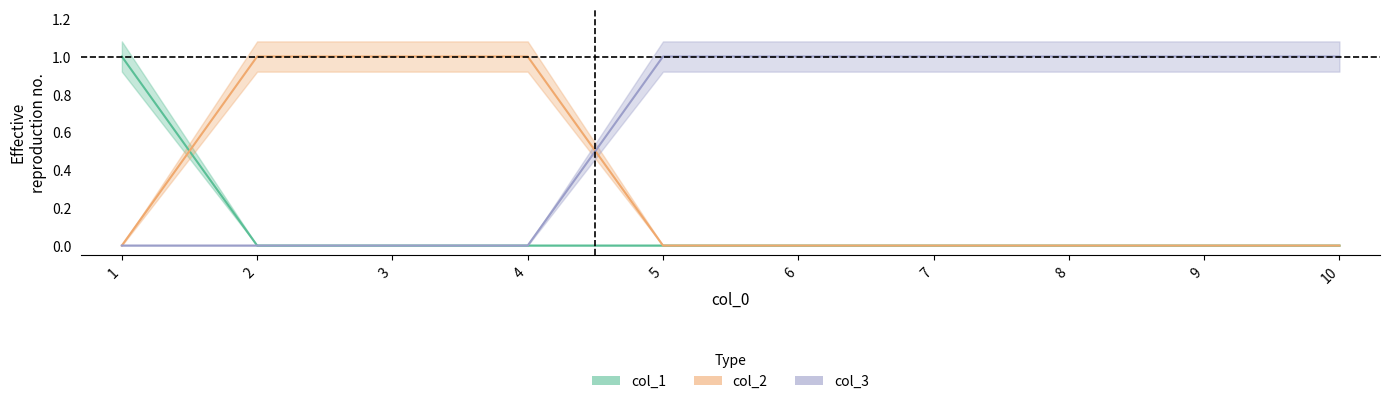

True or false: col_1 and col_3 cross at least once.

False